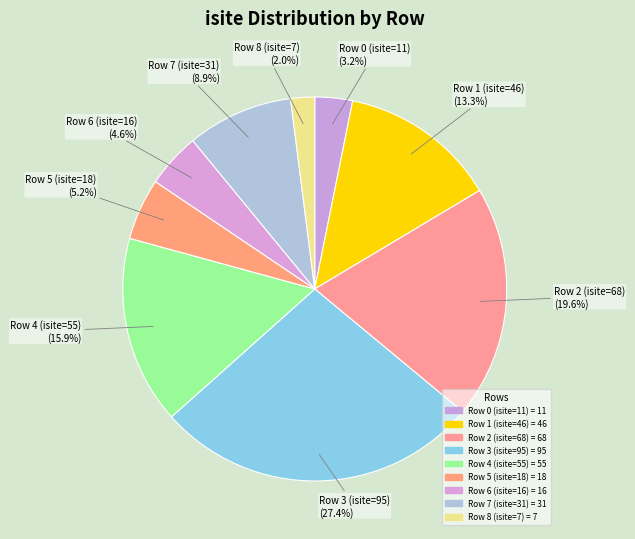

What percentage is the Row 4 (isite=55) slice, to the nearest percent?

16%